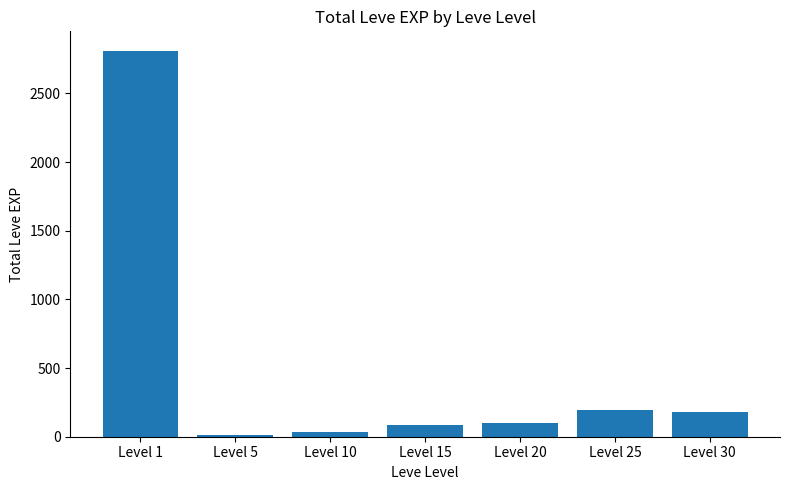

What is the sum of the values at Level 10 and Level 1?

2843